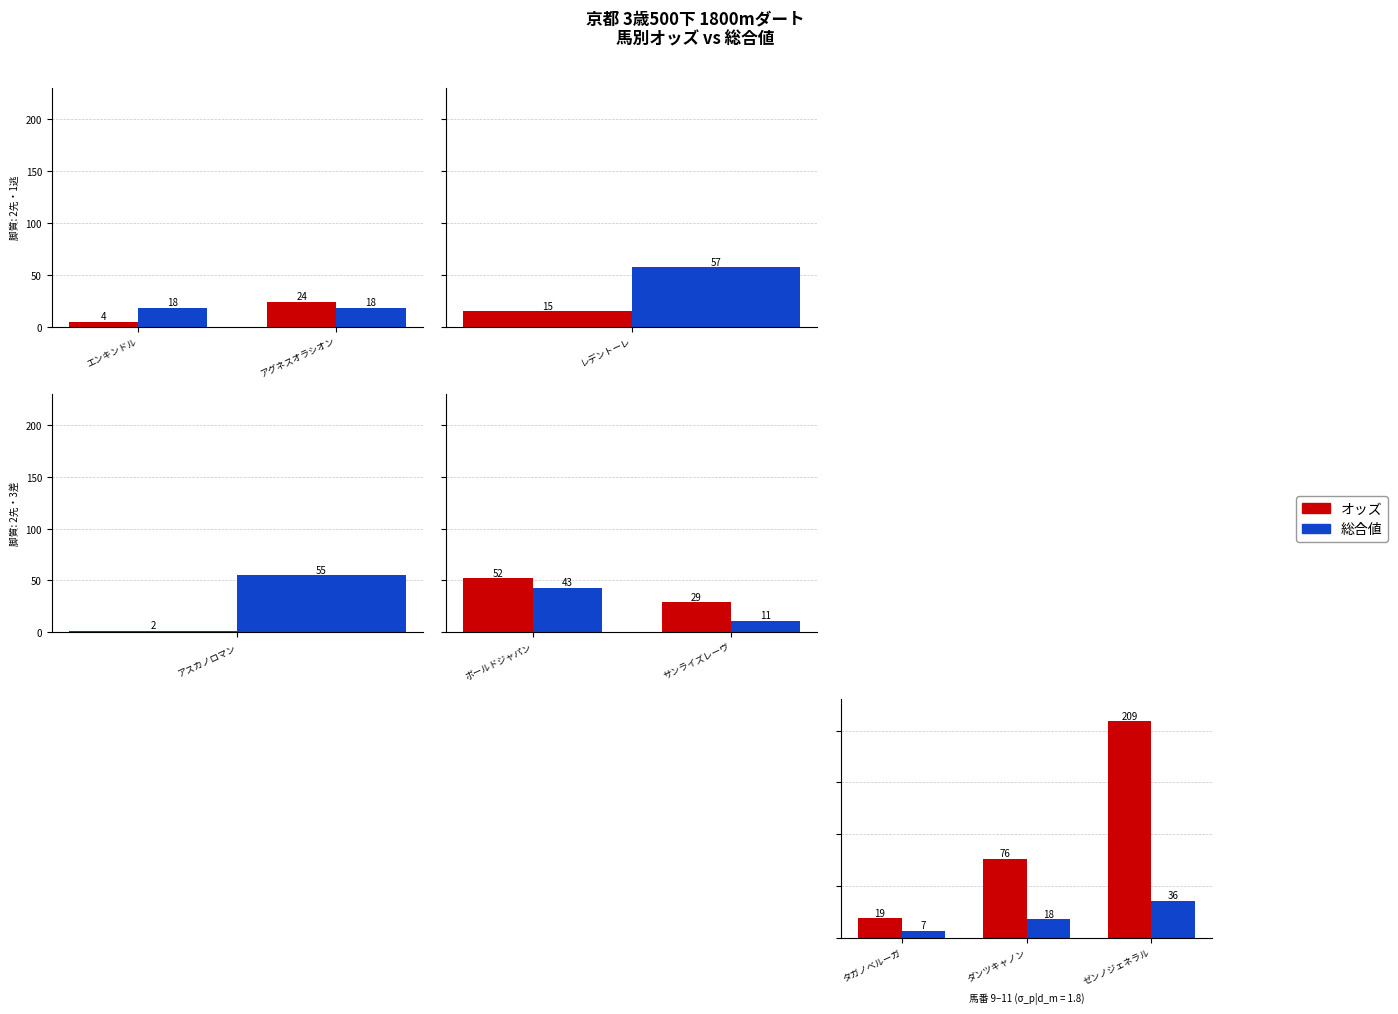

Rank the series at アグネスオラシオン from lowest to highest value.

総合値, オッズ